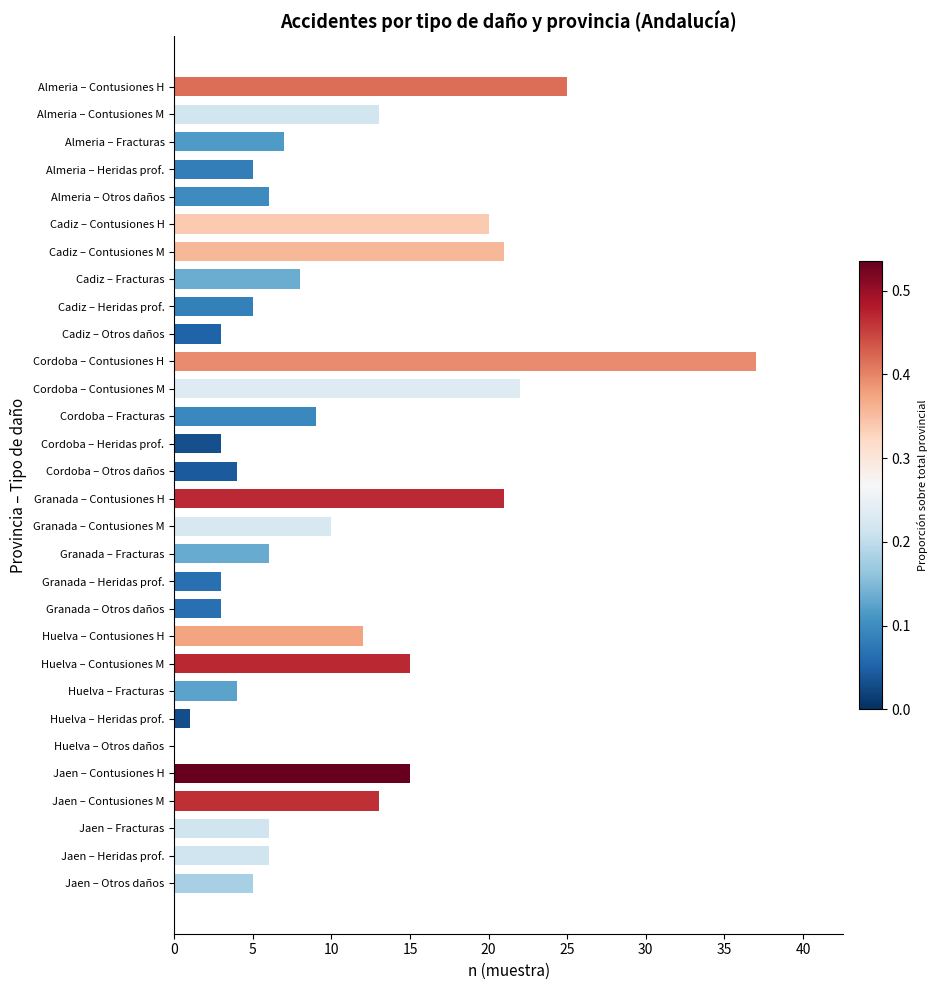

Are the bars horizontal?

Yes